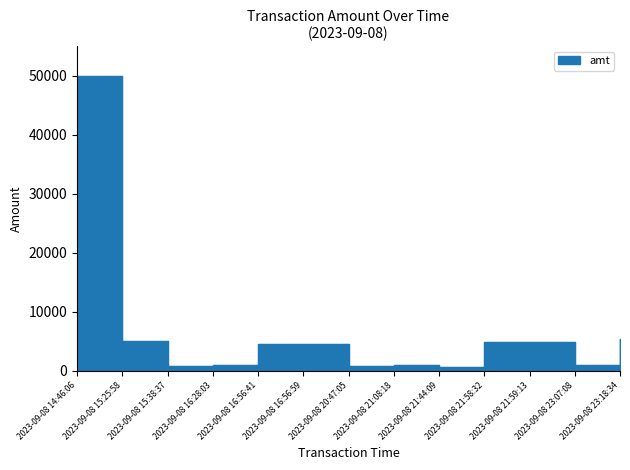

What is the sum of the values at 2023-09-08 16:56:41 and 2023-09-08 14:46:06?

54500.0